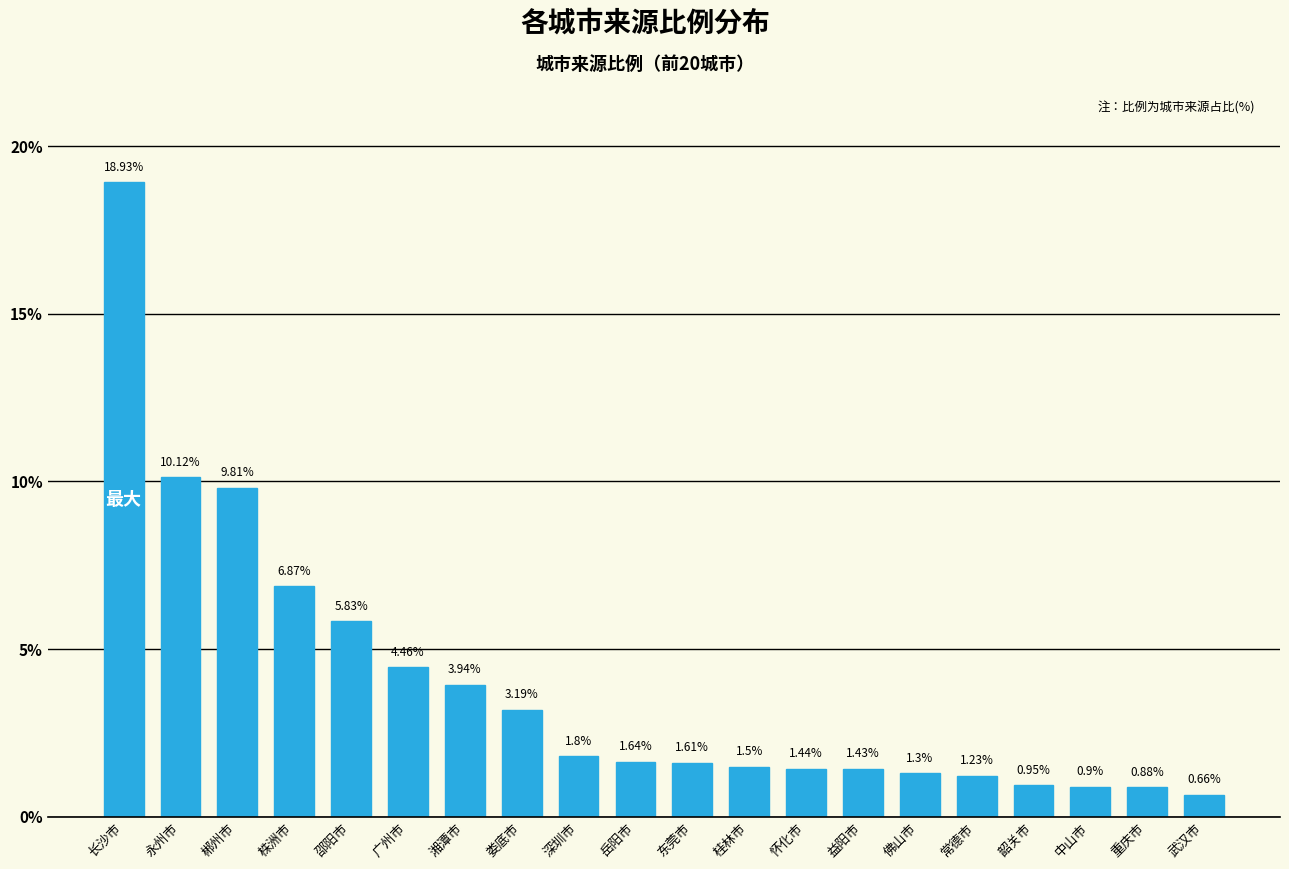

At which label does the data first exceed 1?

长沙市